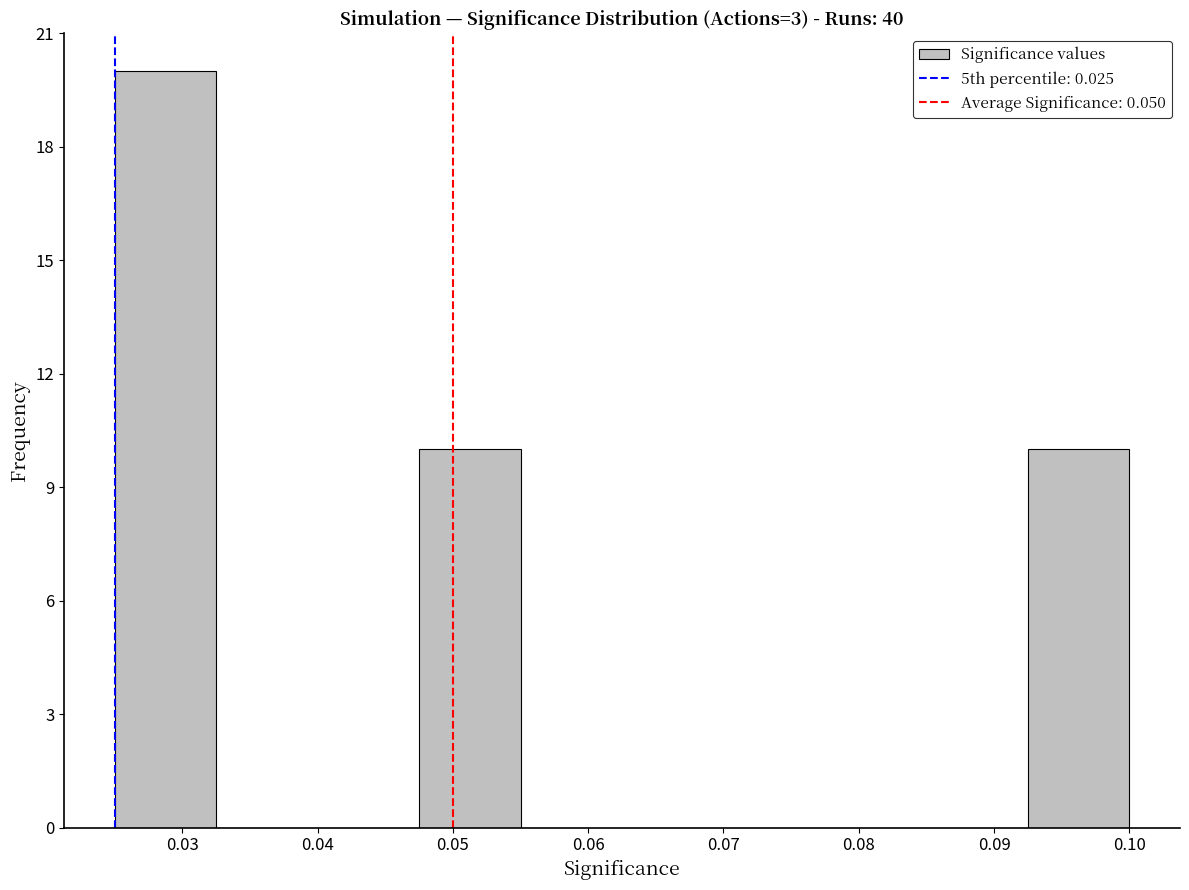

Which range on the x-axis has the tallest bar?

0.025 to 0.033